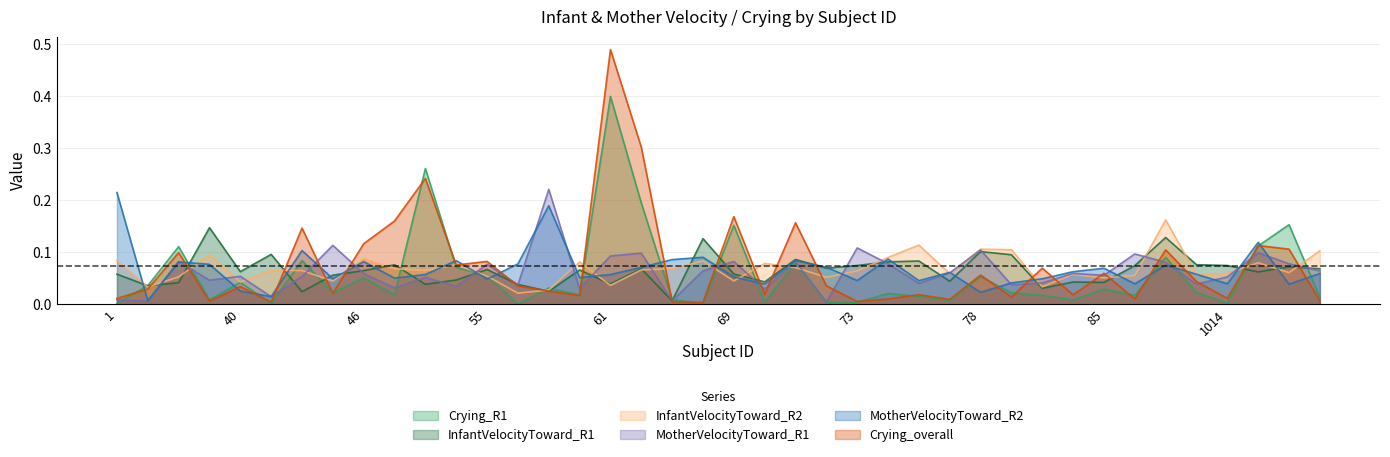

Where do MotherVelocityToward_R2 and InfantVelocityToward_R2 first cross each other?

1 and 24